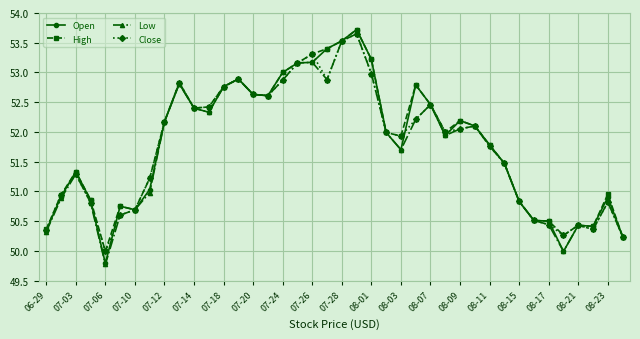

What is the minimum value shown in the chart?

49.8